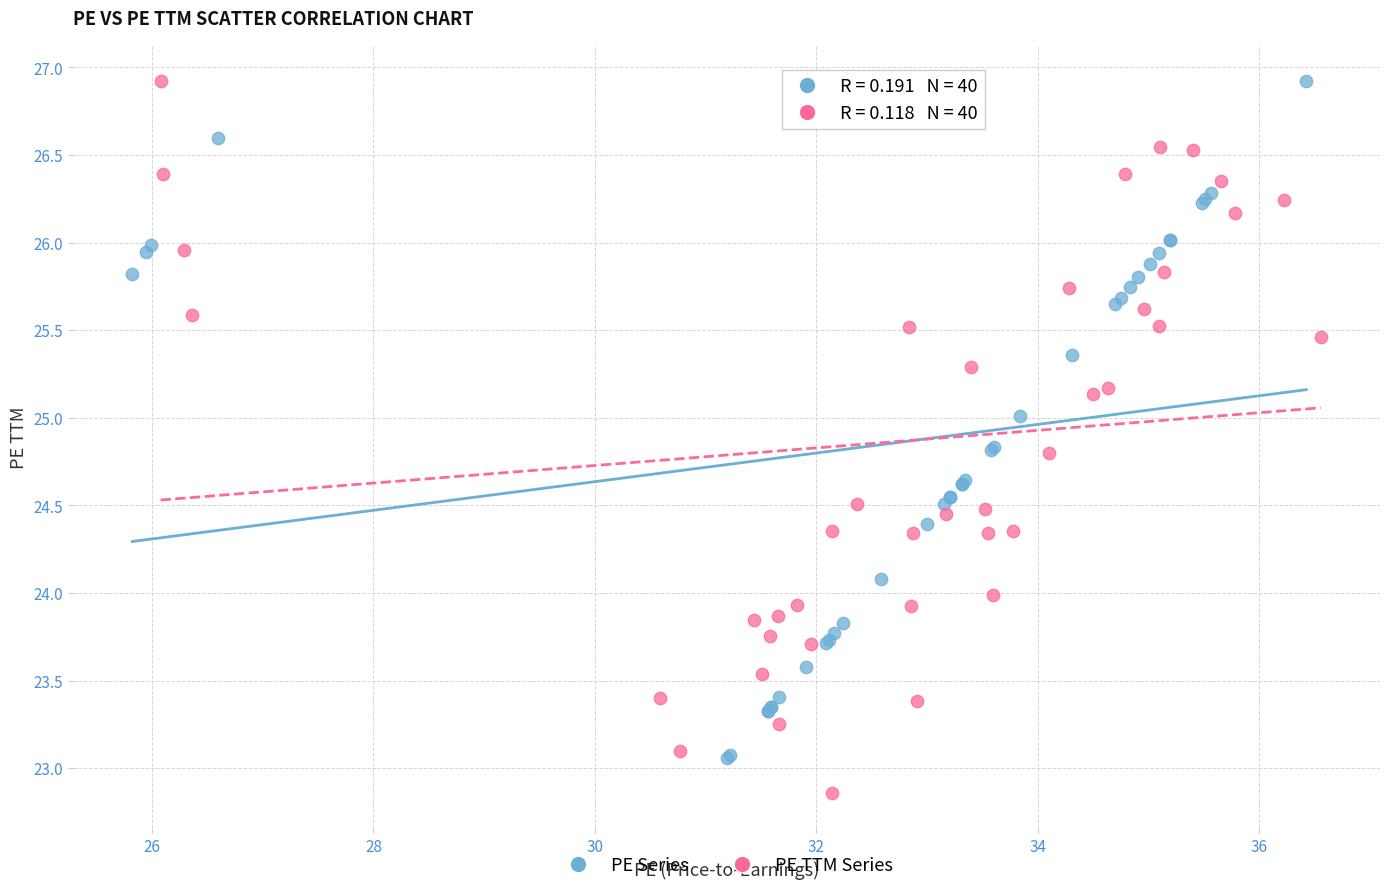

What are all the series names shown in the legend?

PE Series, PE TTM Series